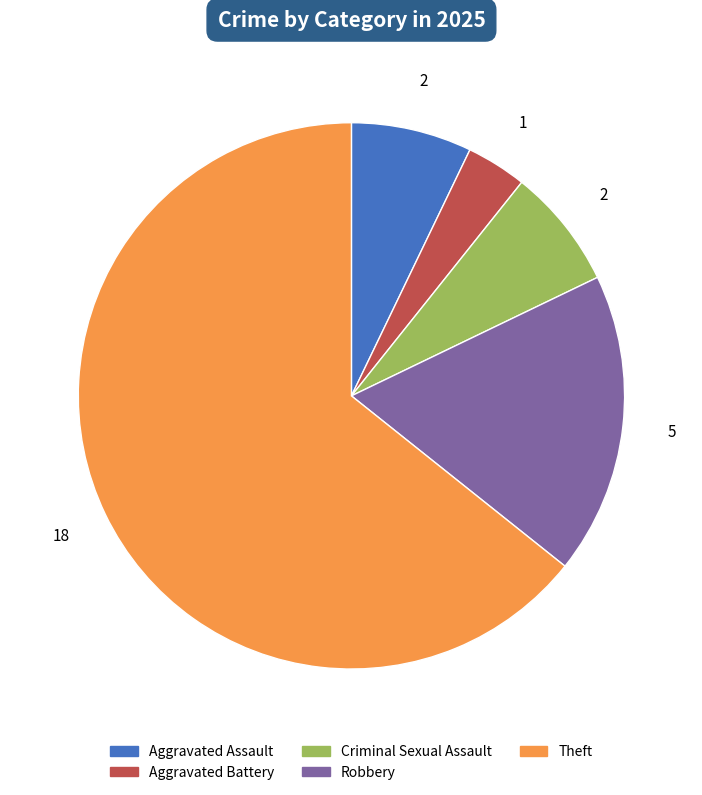

Is there any slice that represents more than half of the pie?

Yes